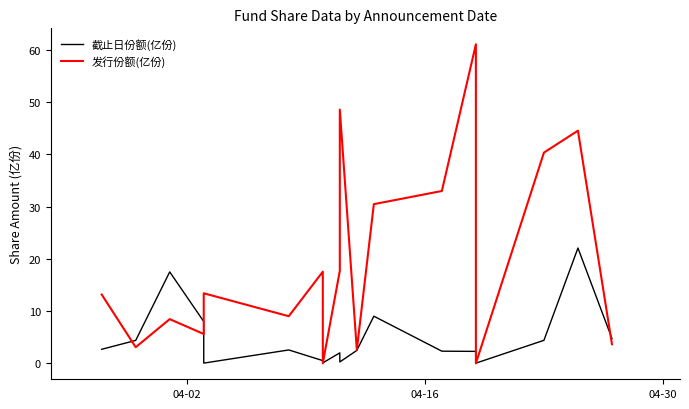

What is the average value of the 截止日份额(亿份) series?

4.3